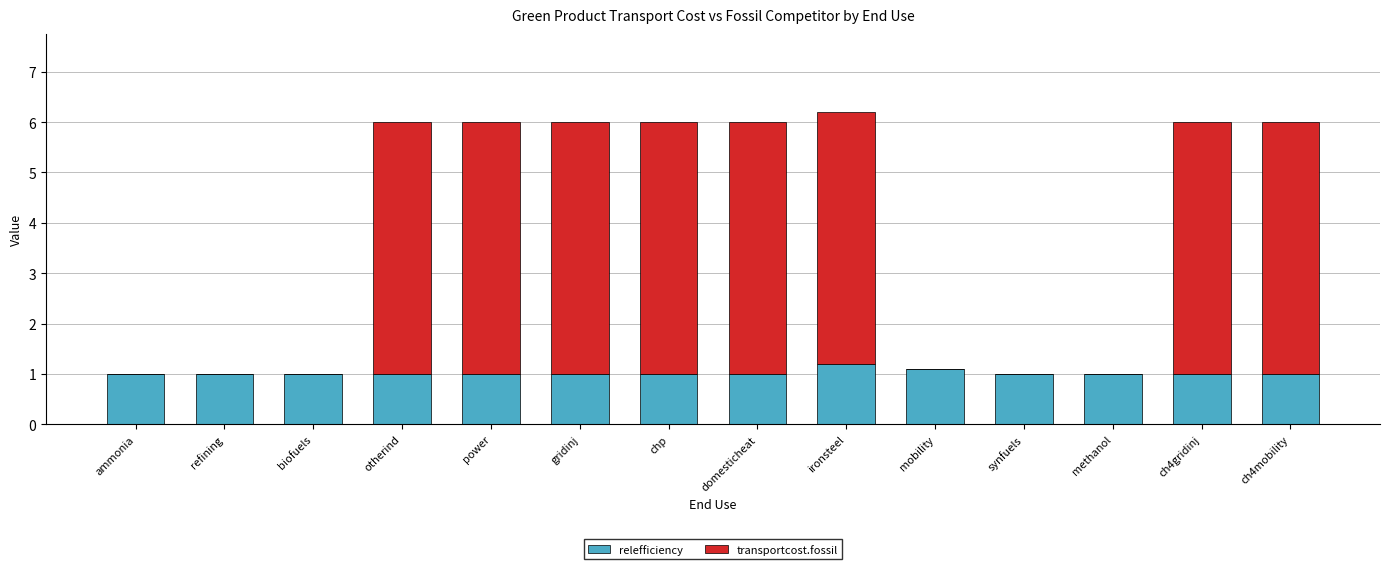

At which category is the sum across all series the highest?

ironsteel